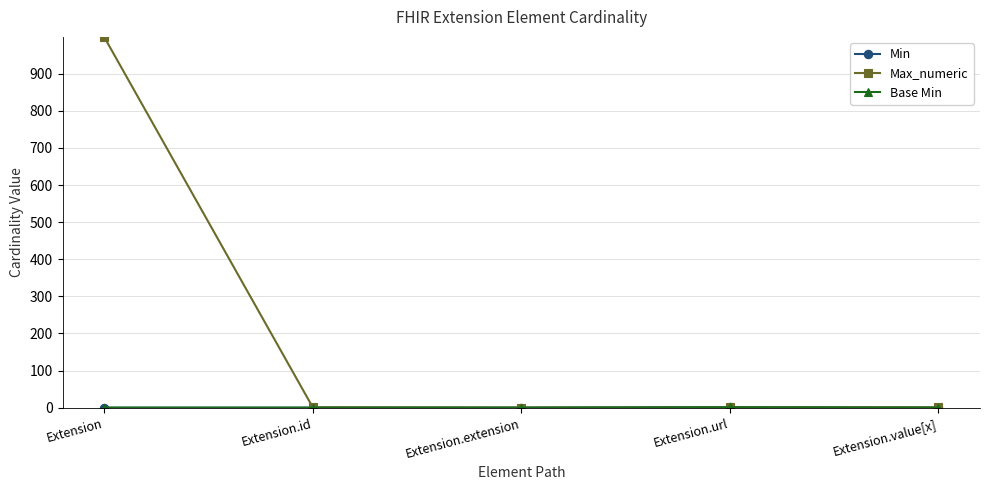

What is the highest value of the Min series?

1